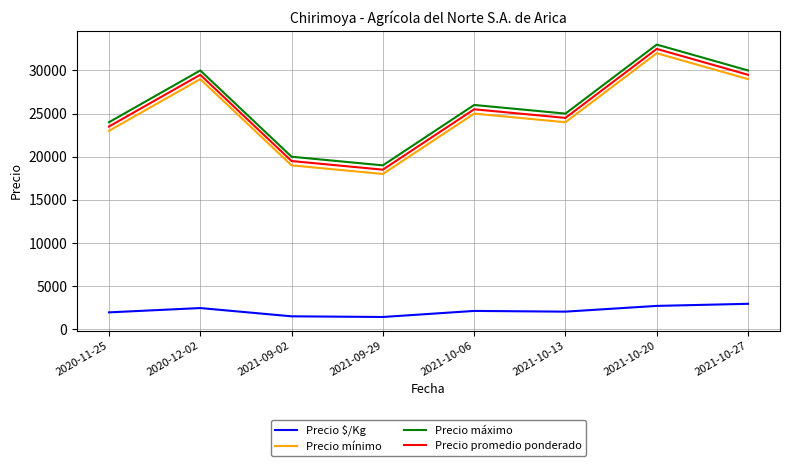

How many series are shown in this chart?

4